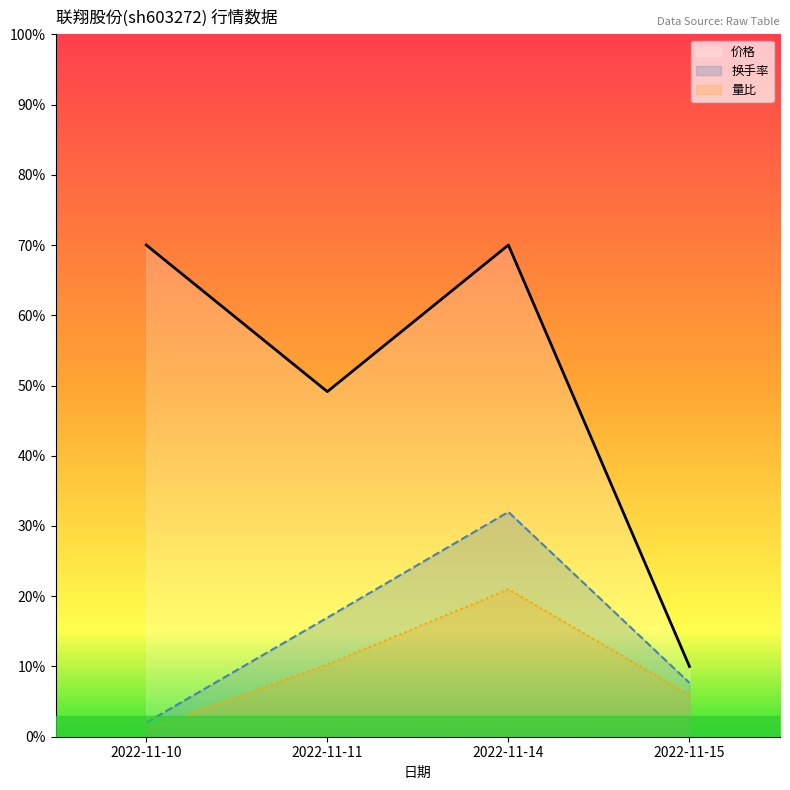

What are all the series names shown in the legend?

价格, 换手率, 量比